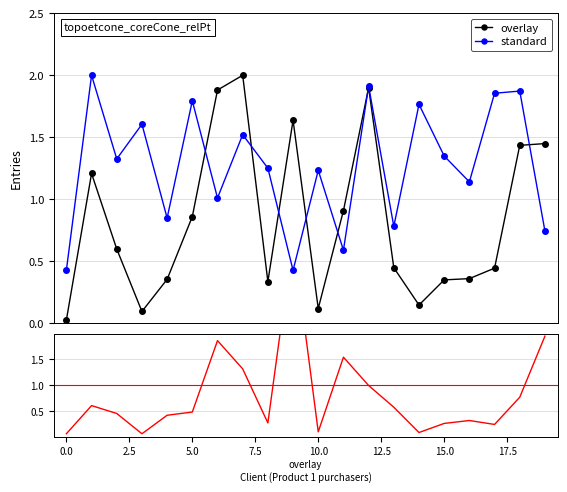

In standard, how many points are higher than both neighbors (excluding endpoints)?

8